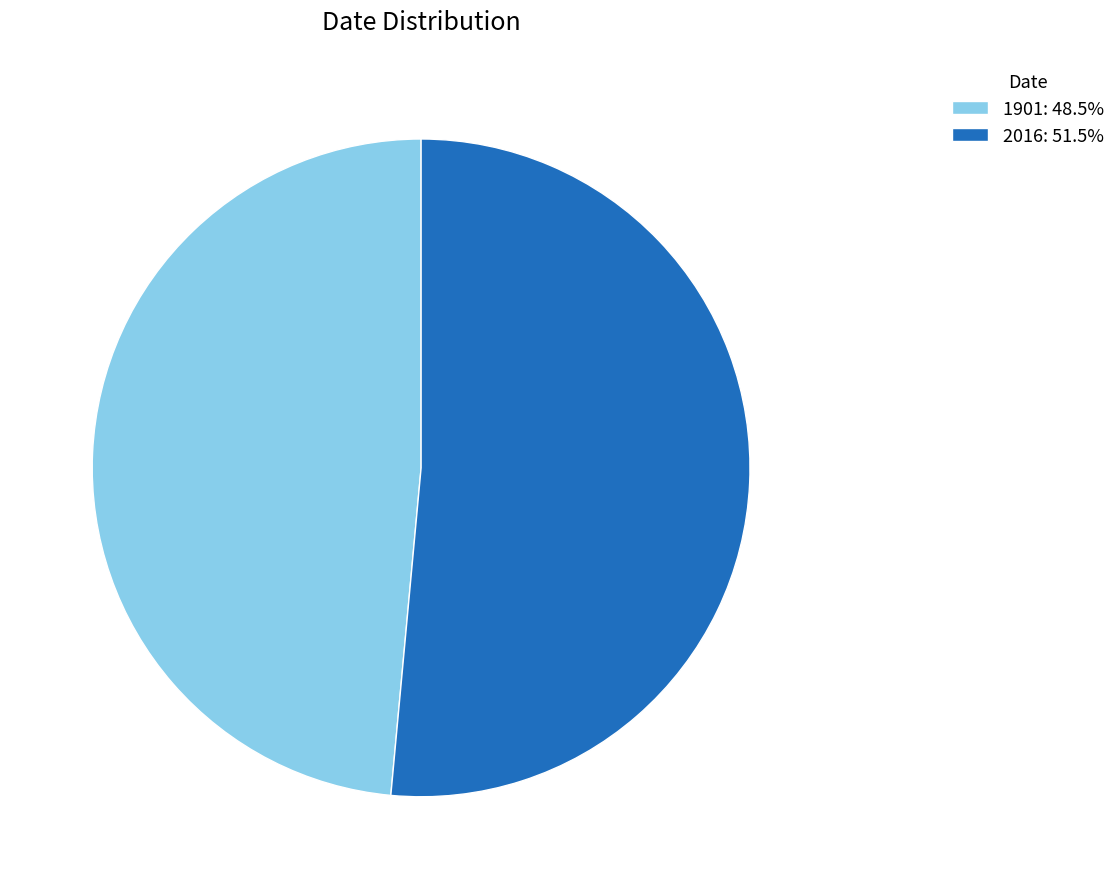

Is the sum of 2016: 51.5% and 1901: 48.5% greater than half?

Yes